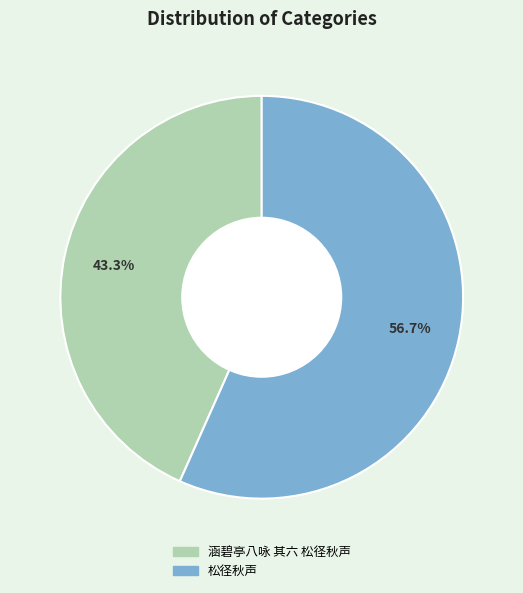

Is 涵碧亭八咏 其六 松径秋声 the majority of the pie?

No